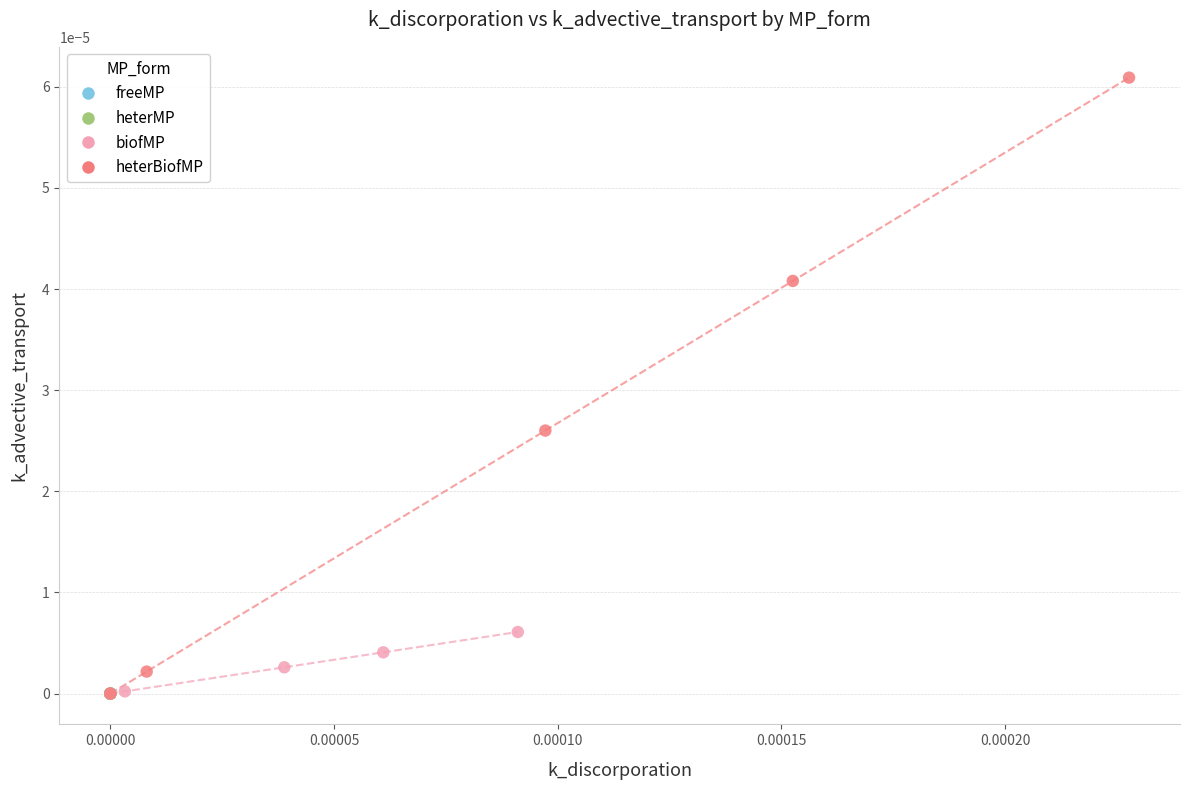

Which series contains the highest Y value?

heterBiofMP